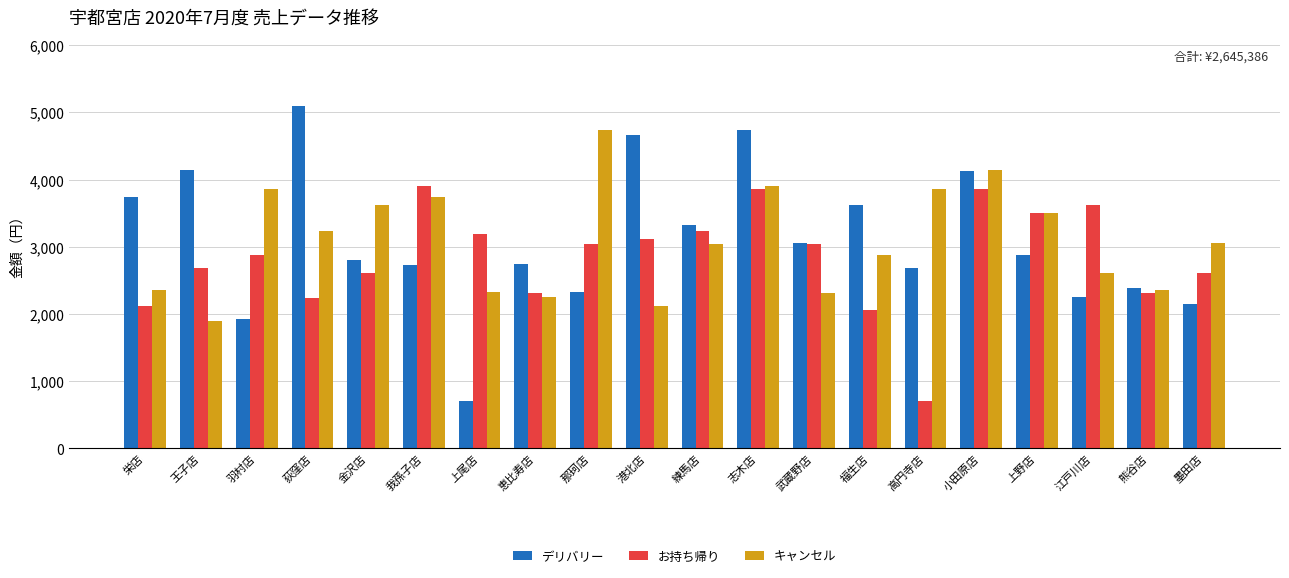

What are all the series names shown in the legend?

デリバリー, お持ち帰り, キャンセル